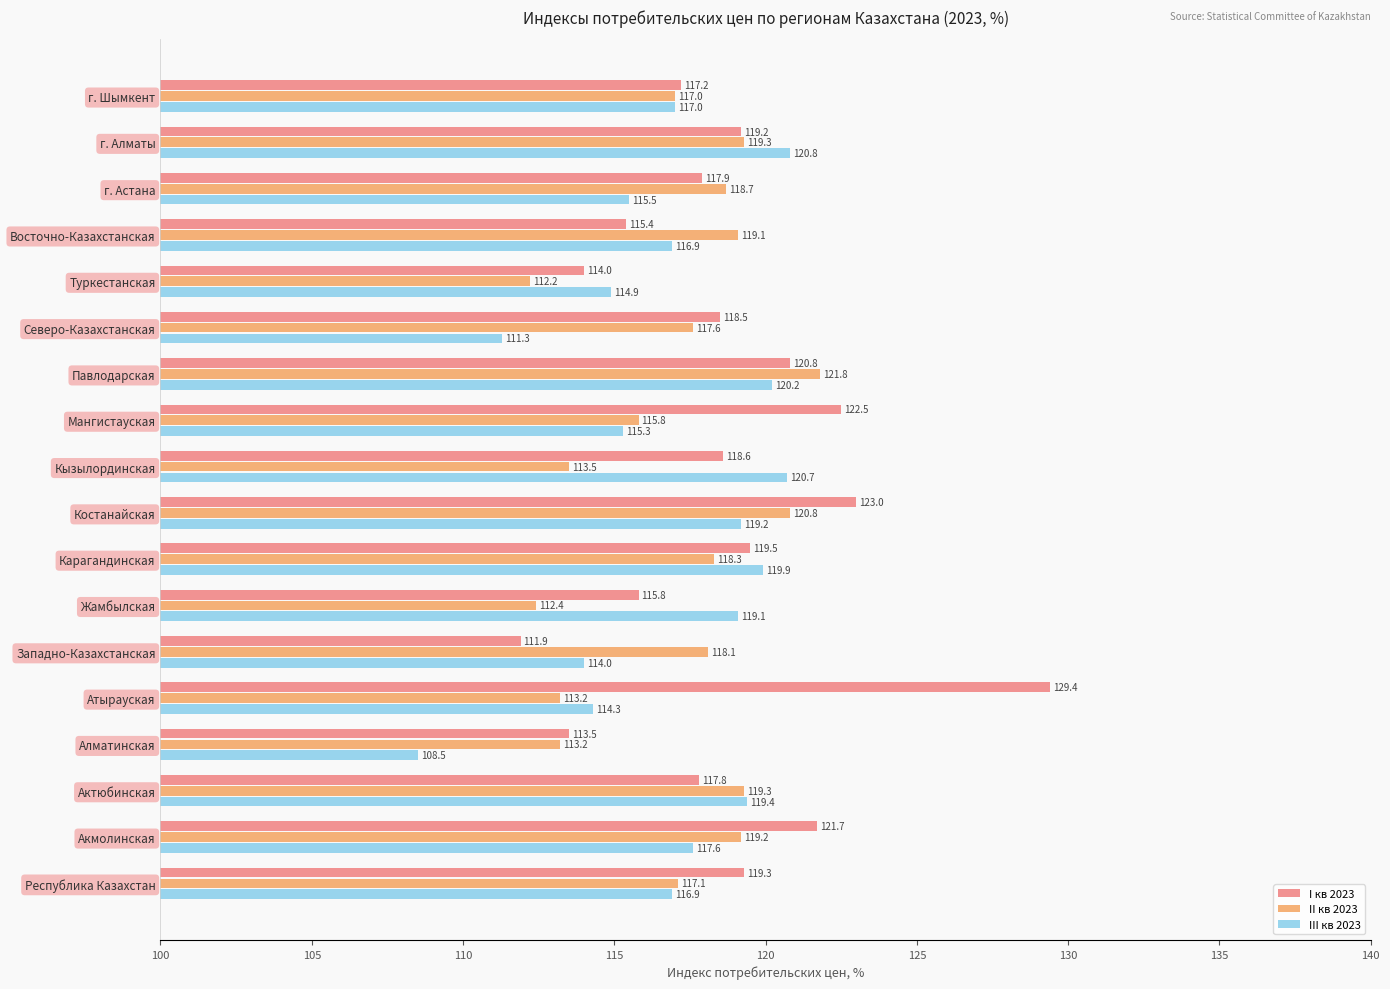

What is the spread (max minus min) of values at Атырауская?

16.2